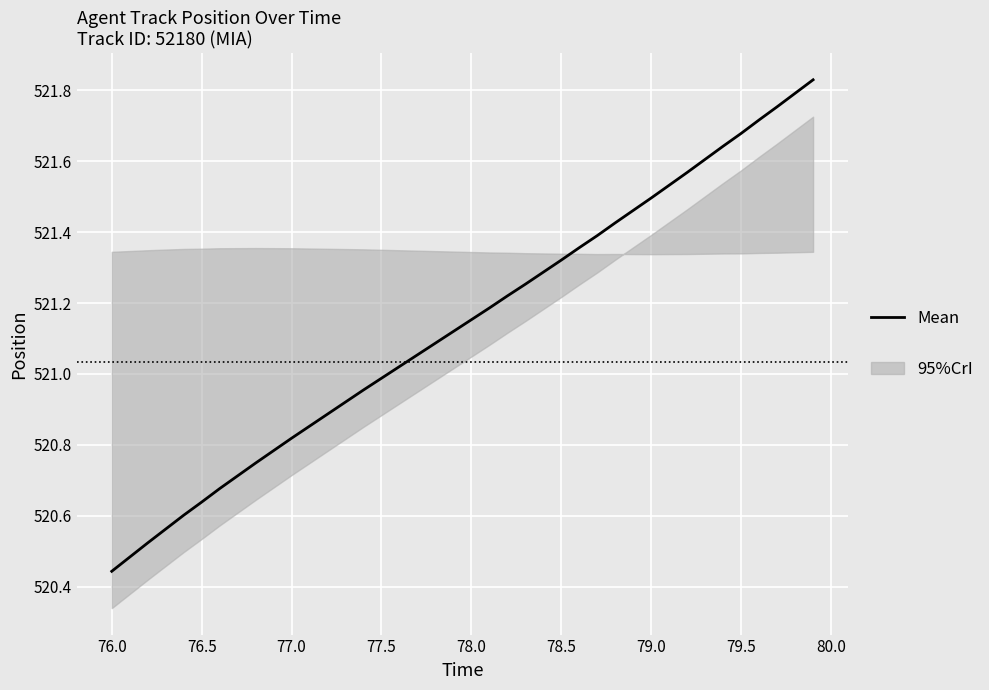

What position from the right is 77.0?

37